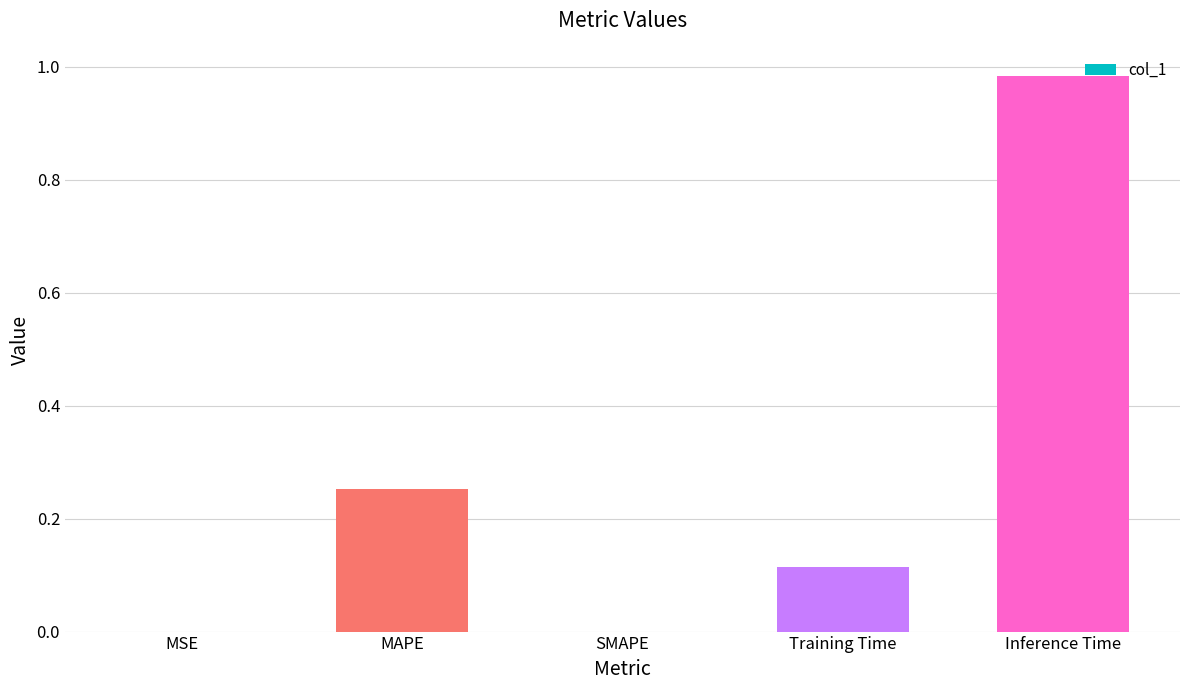

Which label corresponds to the largest value in the chart?

Inference Time